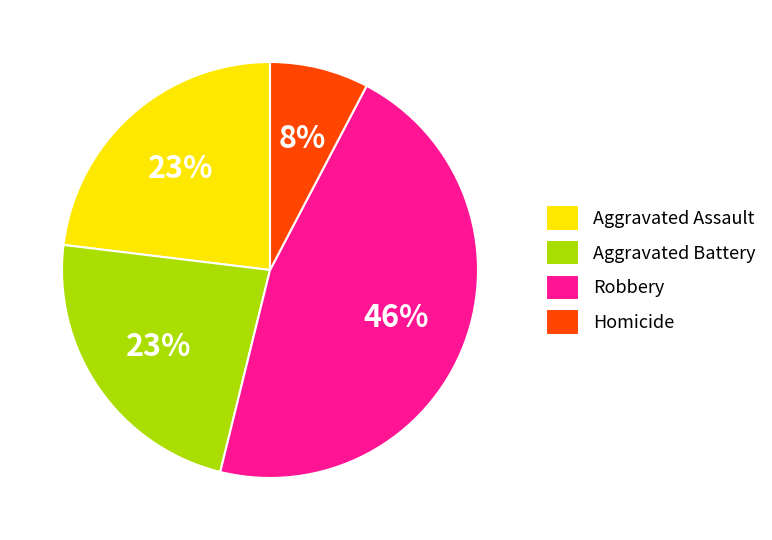

The Aggravated Assault slice represents 23% of the pie. True or false?

True